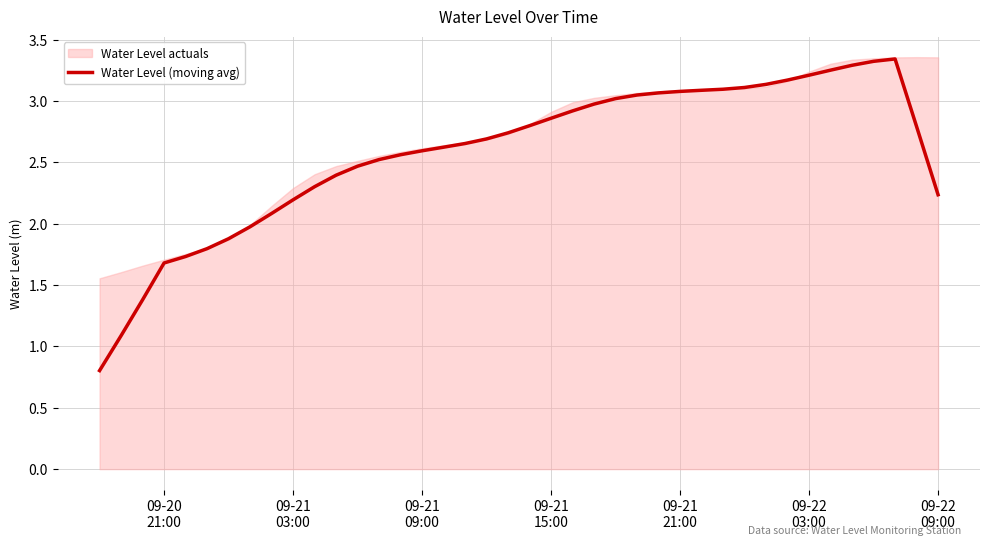

What is the minimum value for Water Level (moving avg)?

0.8